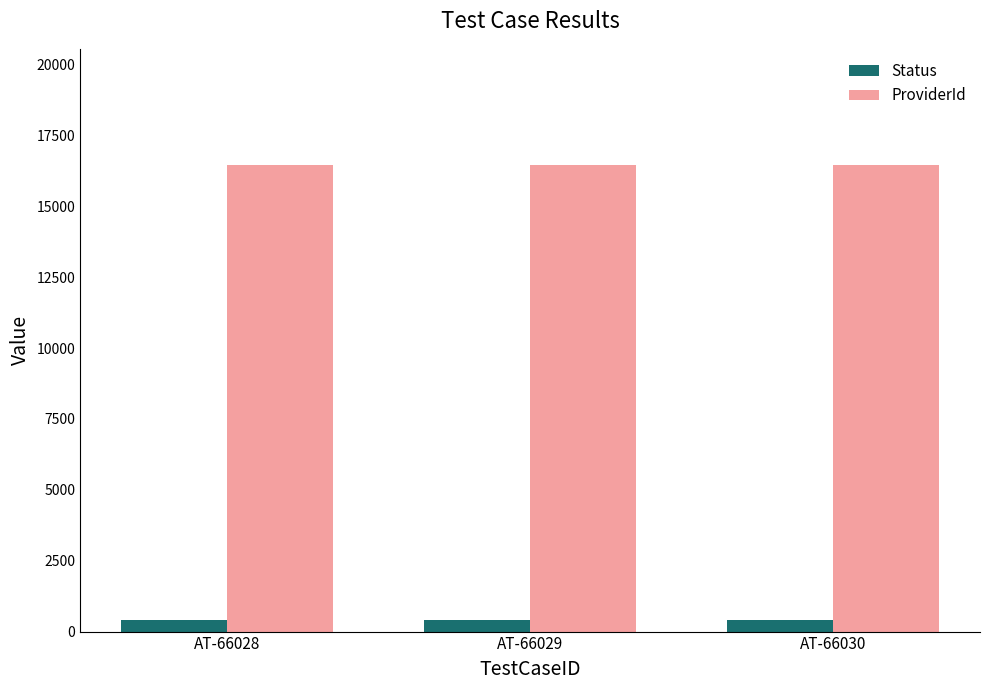

What is the sum of all Status values?

1200